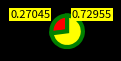

Is there a majority slice in this chart?

Yes